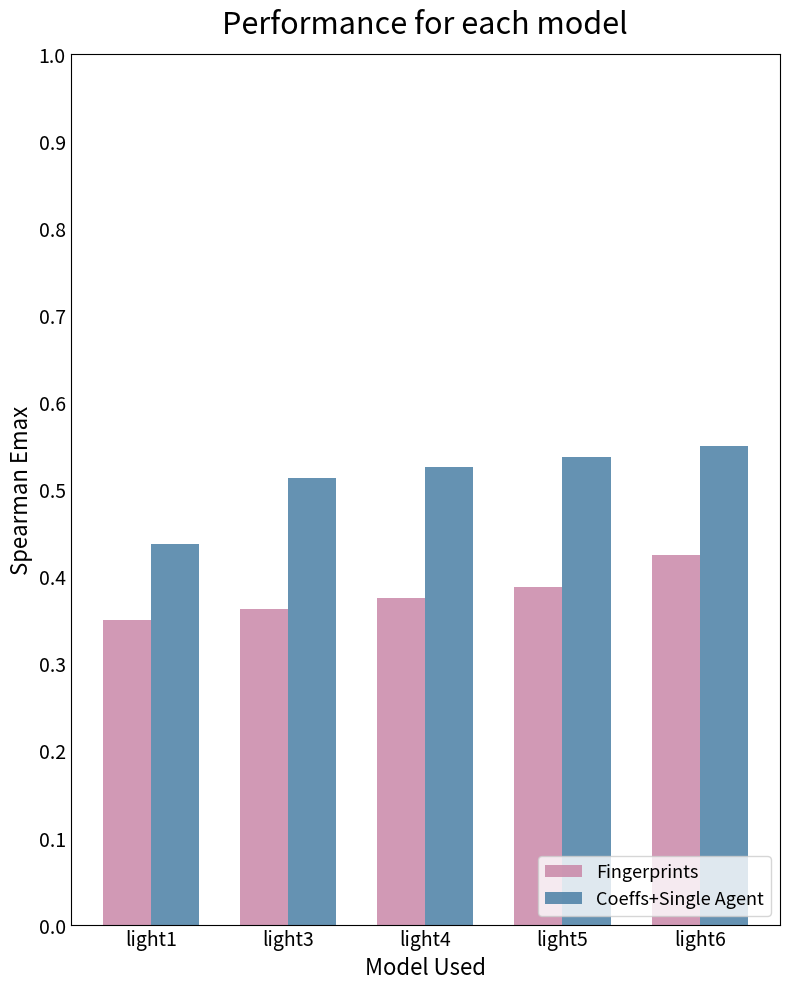

How many bars are there in each group?

2